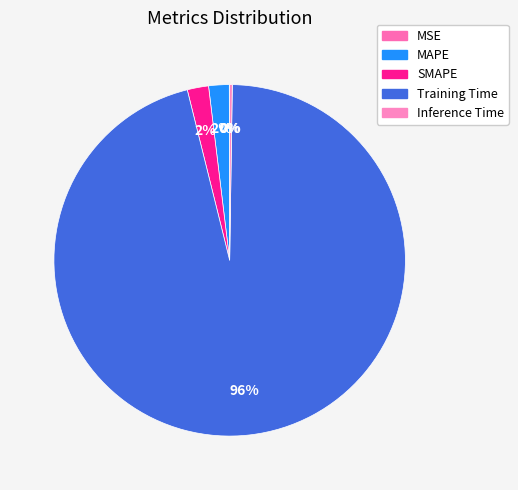

Between SMAPE and MAPE, which is larger?

SMAPE